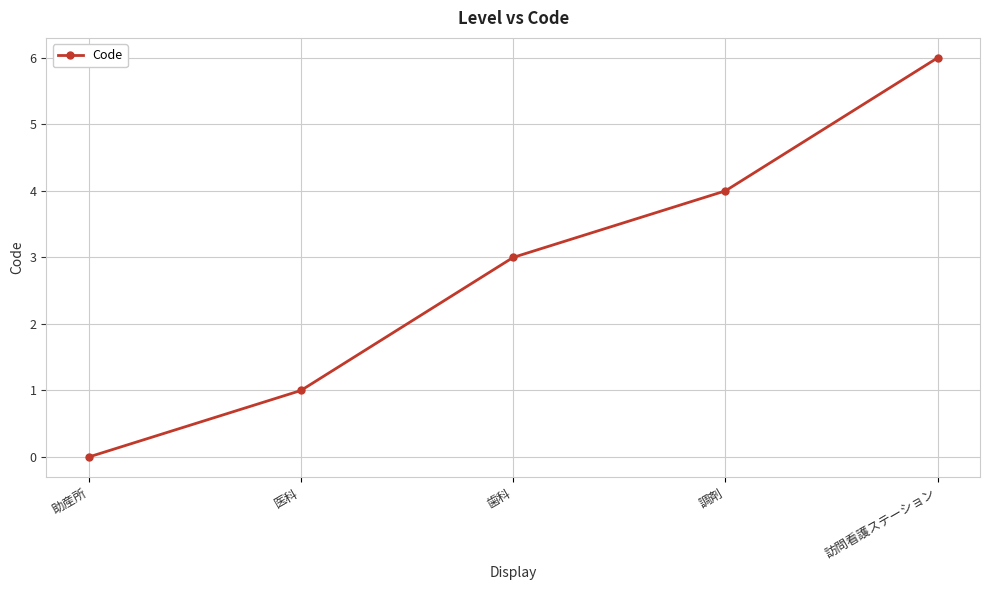

What is the sum of the values at 歯科 and 調剤?

7